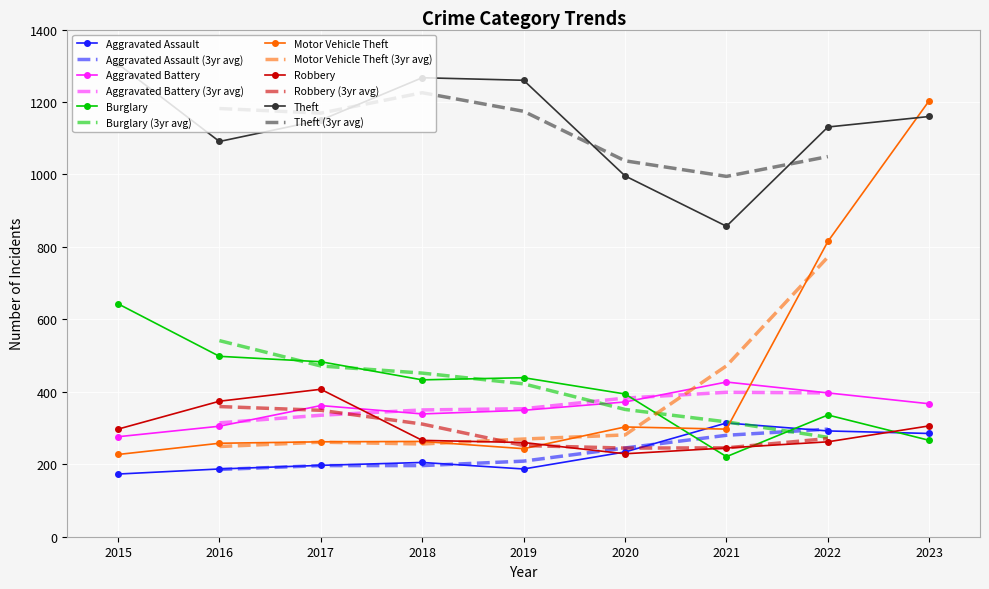

Between 2017 and 2020, which series saw the biggest shift?

Robbery